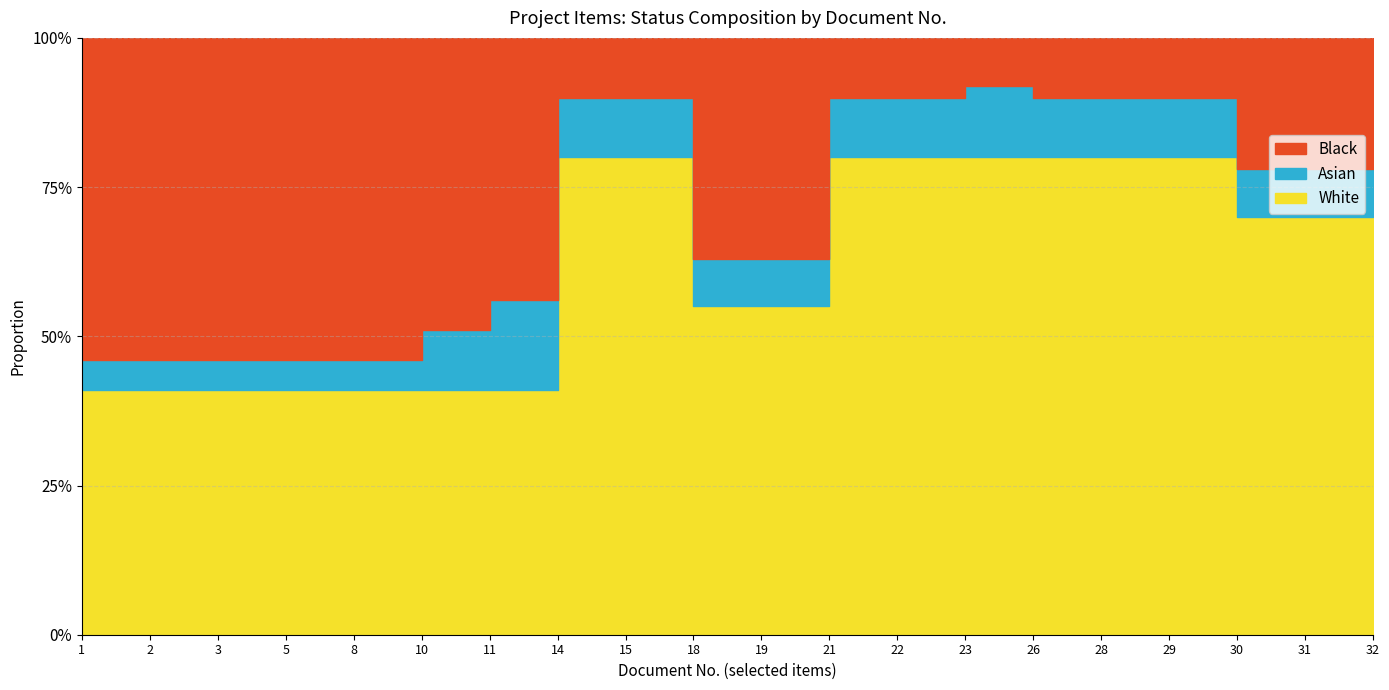

Is the value of Black at 22 greater than the value of Asian at 5?

Yes